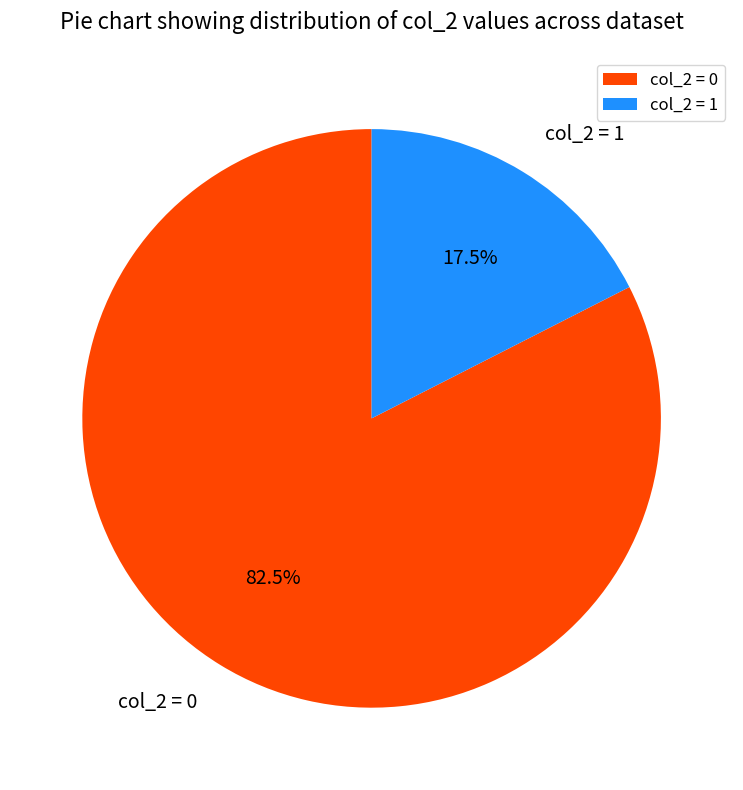

Which category has the smallest portion of the pie?

col_2 = 1